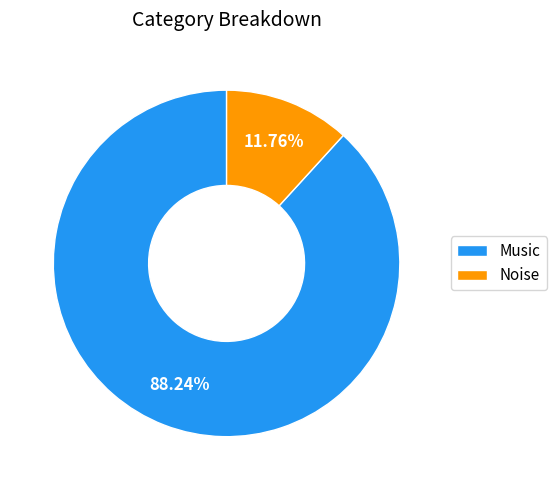

How many segments does this pie chart have?

2